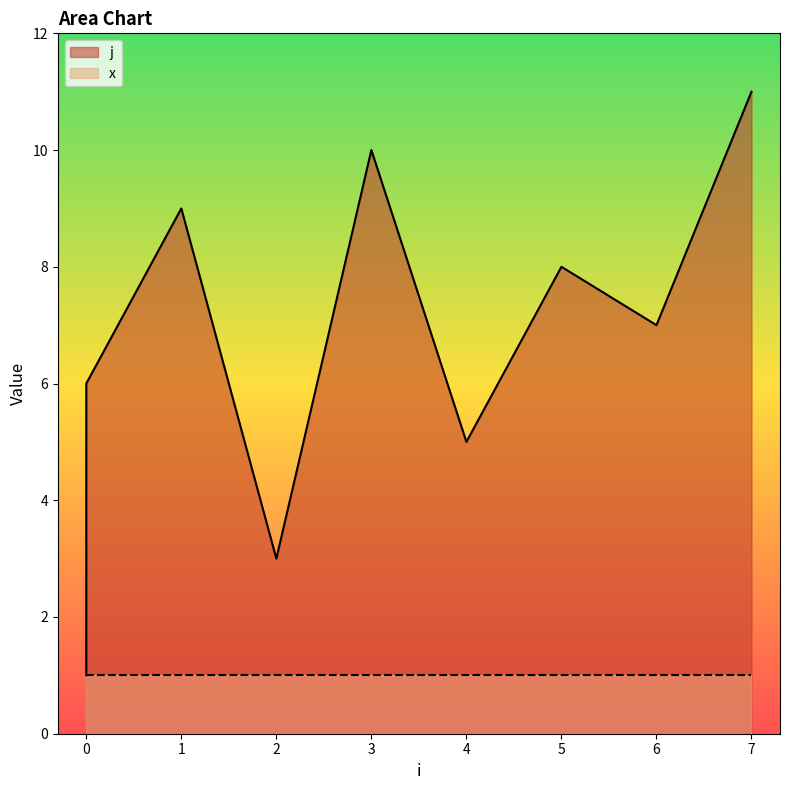

What is the minimum value shown in the chart?

1